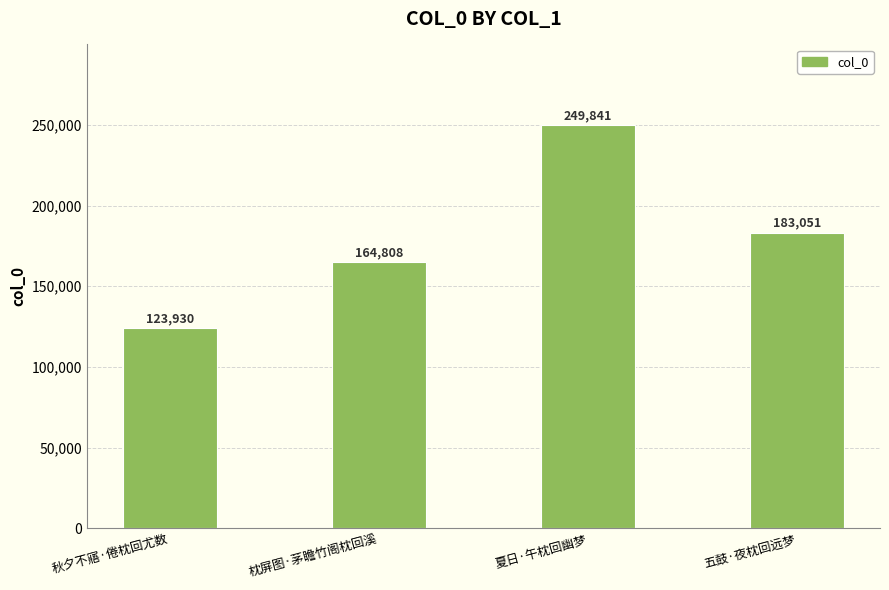

Are the bars grouped side by side (vs. stacked)?

No